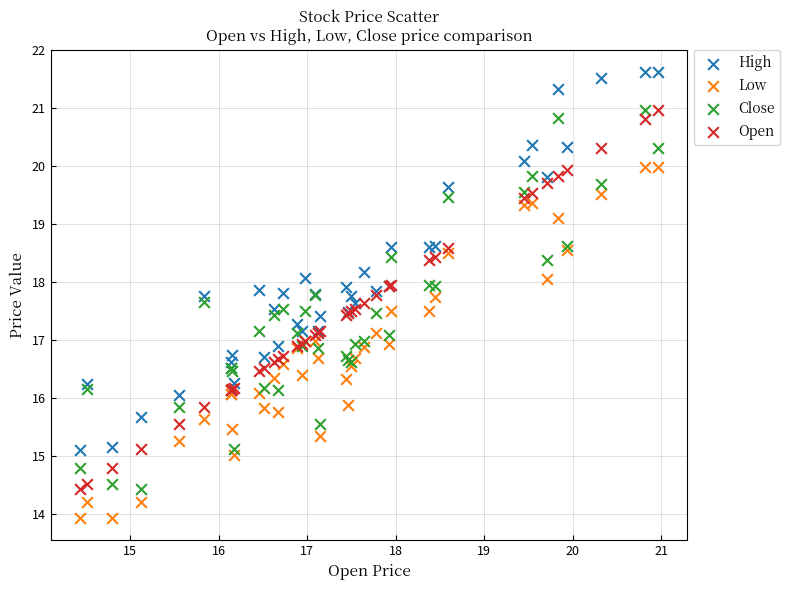

Which series contains the highest Y value?

High